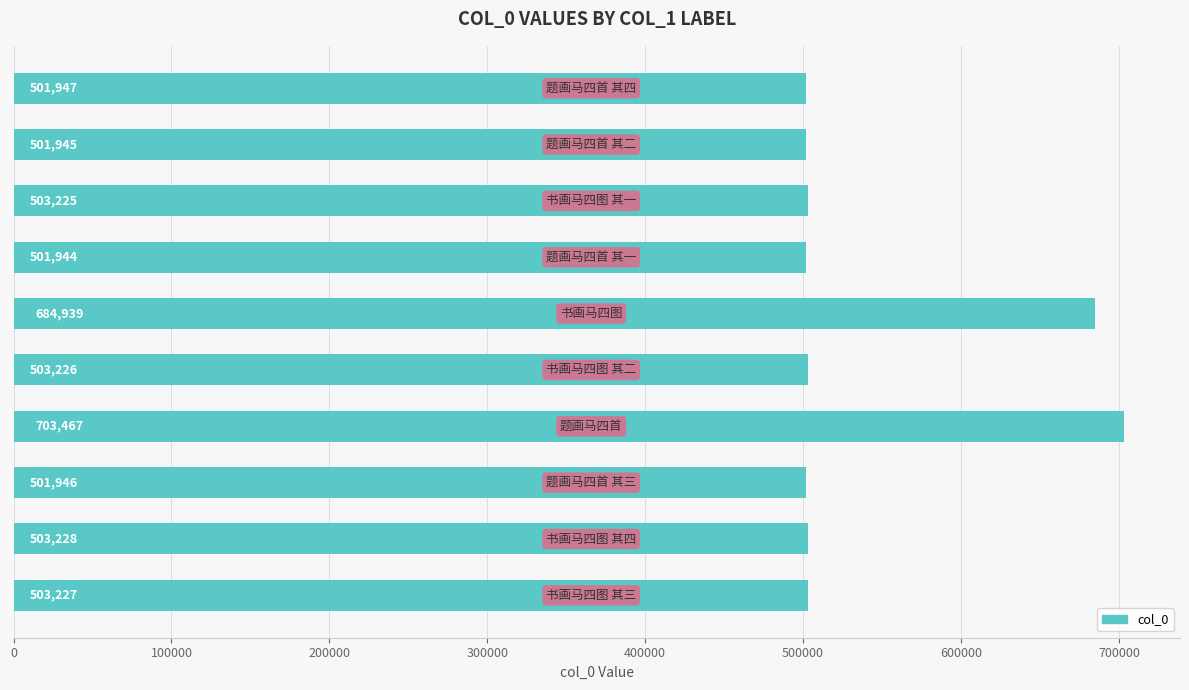

Reading bottom to top, transcribe all the data shown in this chart.

503227	503228	501946	703467	503226	684939	501944	503225	501945	501947